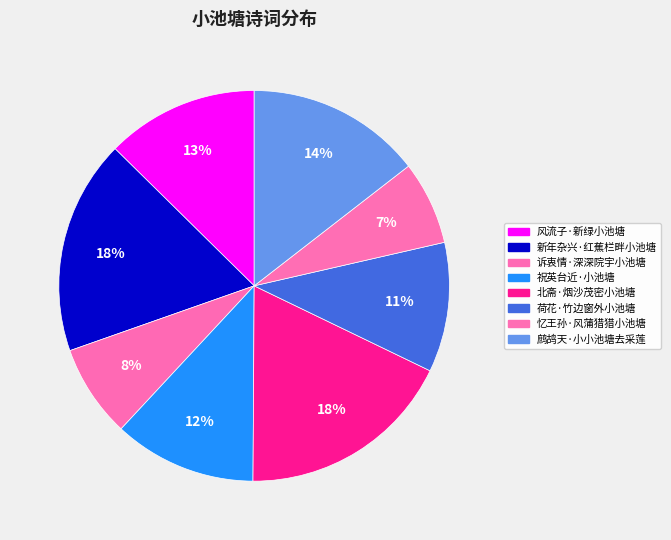

Is the sum of 北斋·烟沙茂密小池塘 and 祝英台近·小池塘 greater than half?

No